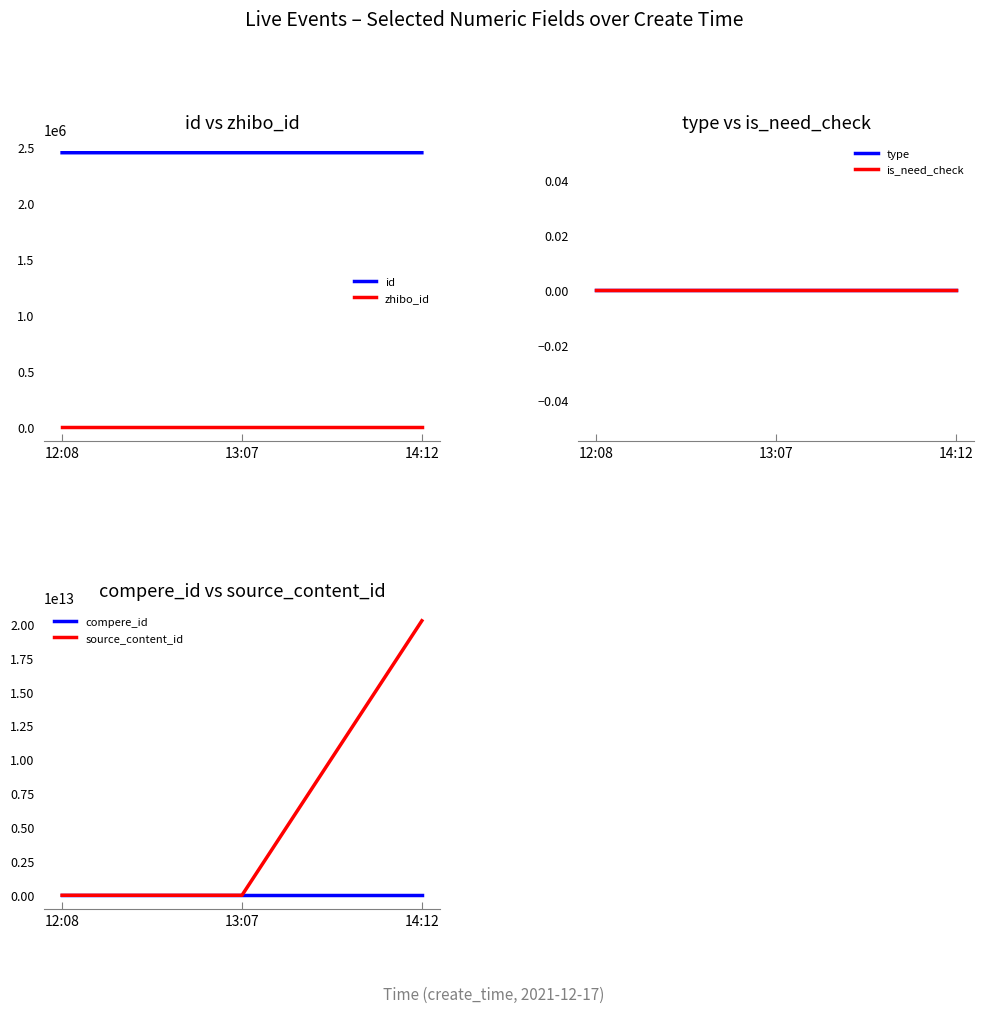

Count the number of categories in the chart.

3